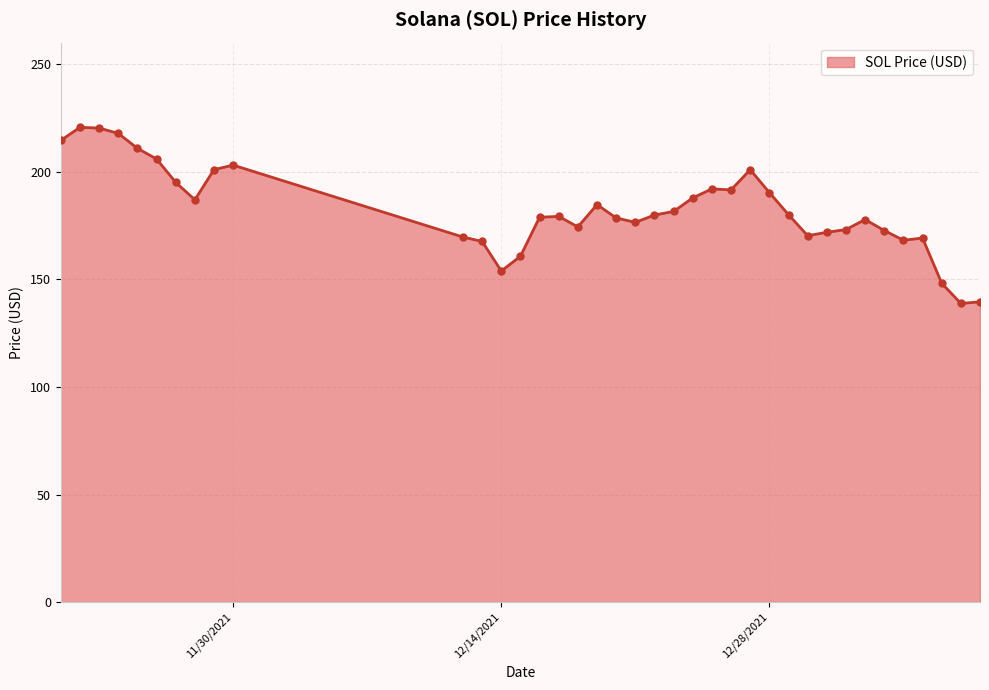

What is the maximum value shown in the chart?

220.6